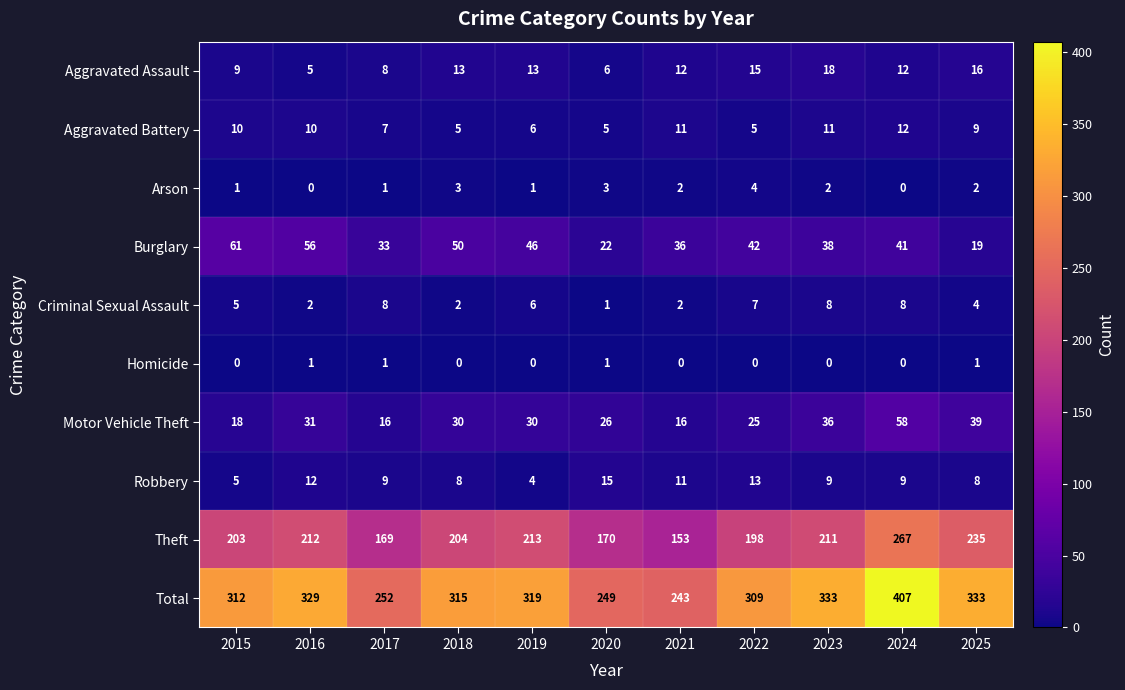

The Criminal Sexual Assault series shows 3 at 2018. True or false?

False